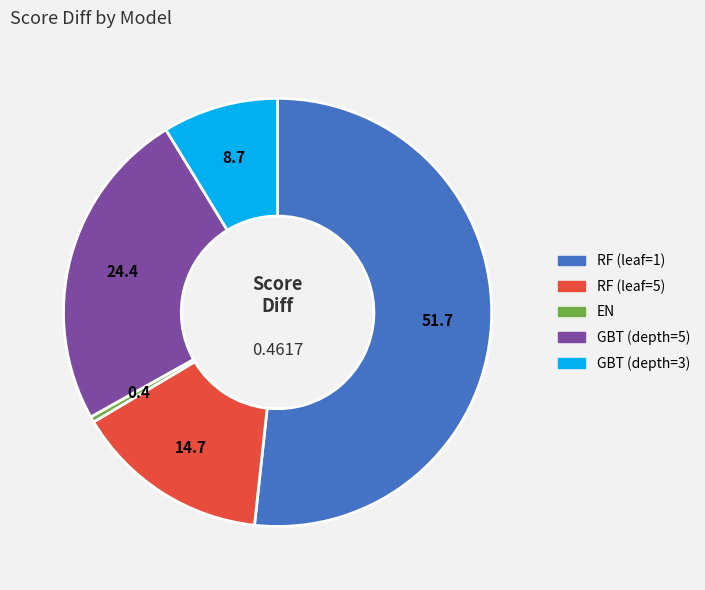

Rank the categories by value from highest to lowest.

RF (leaf=1), GBT (depth=5), RF (leaf=5), GBT (depth=3), EN